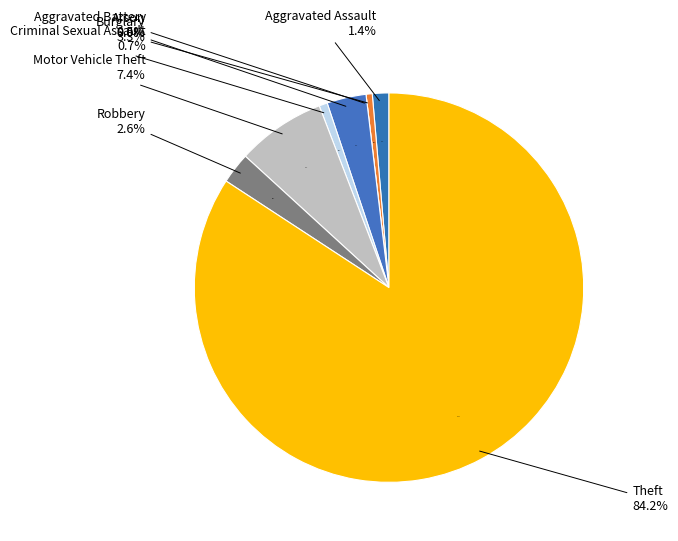

What is the largest slice in the pie chart?

Theft